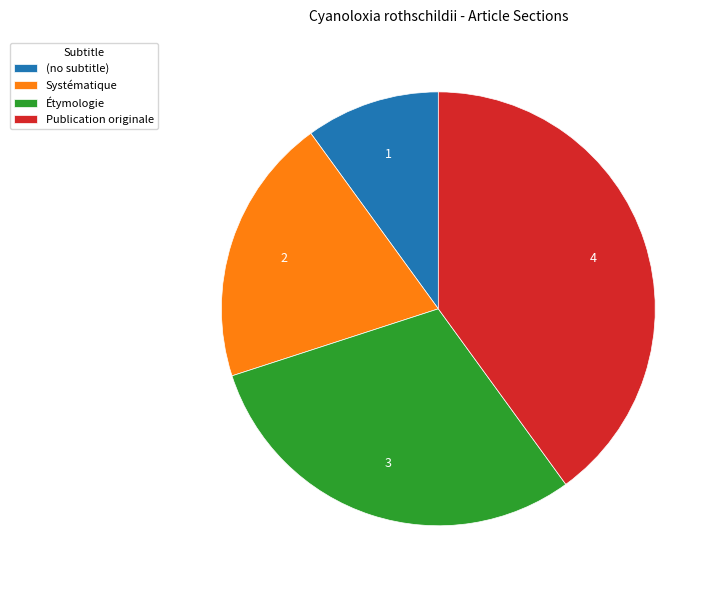

How many slices are in this pie chart?

4